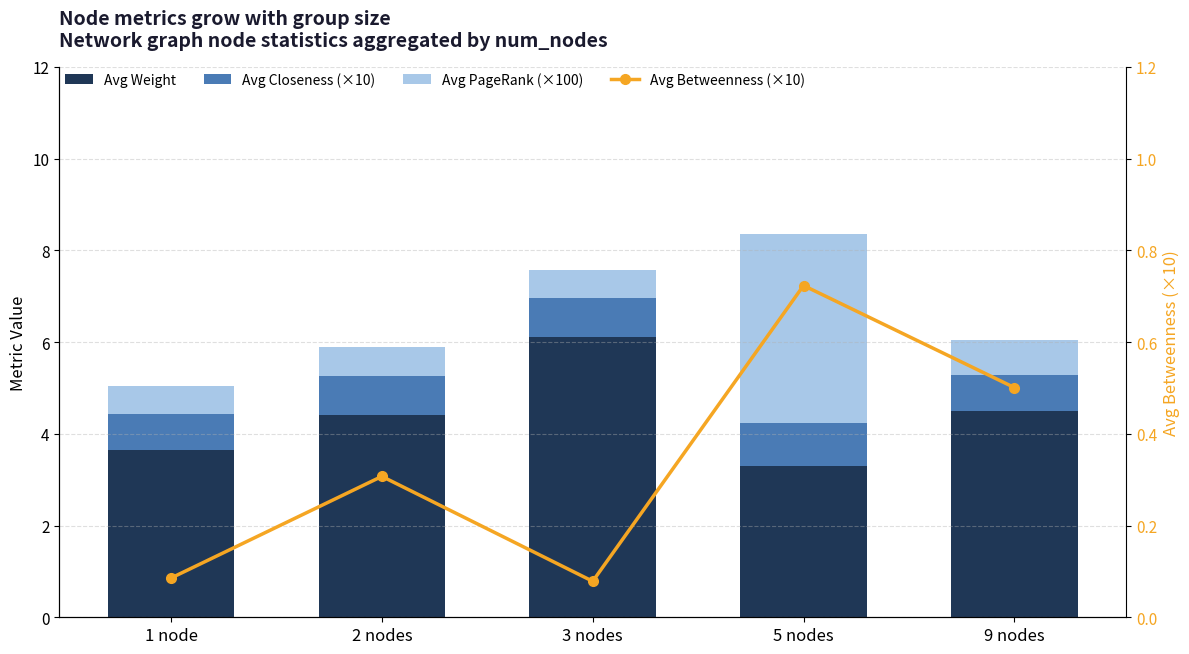

True or false: Avg Closeness (×10) has a value of 0.8 at 2 nodes.

True